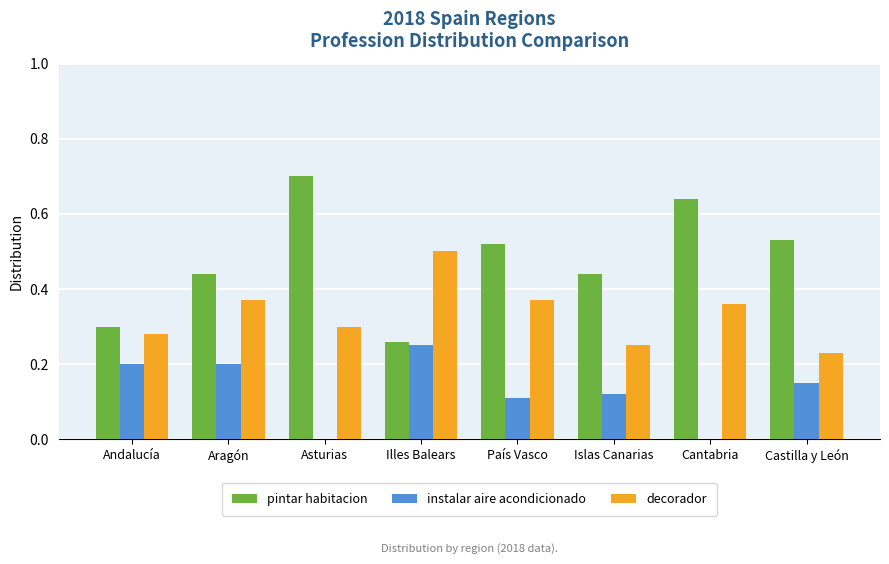

What is the total value across all series at Islas Canarias?

0.8